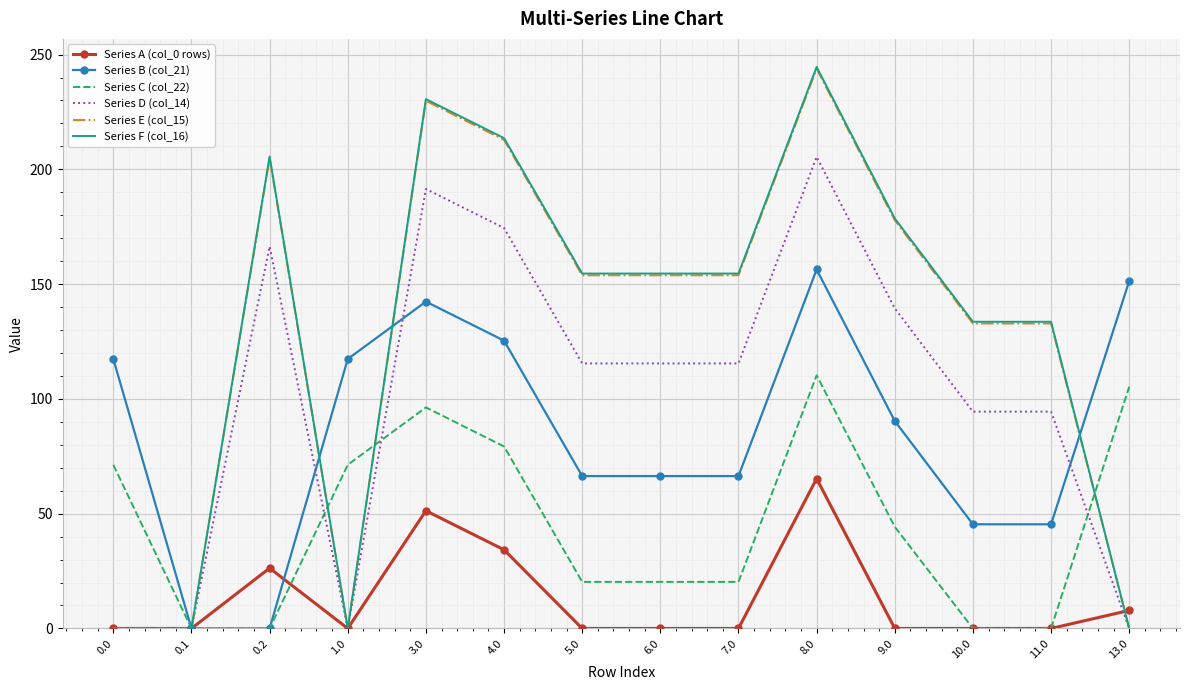

True or false: Series B (col_21) and Series D (col_14) intersect in this chart.

True